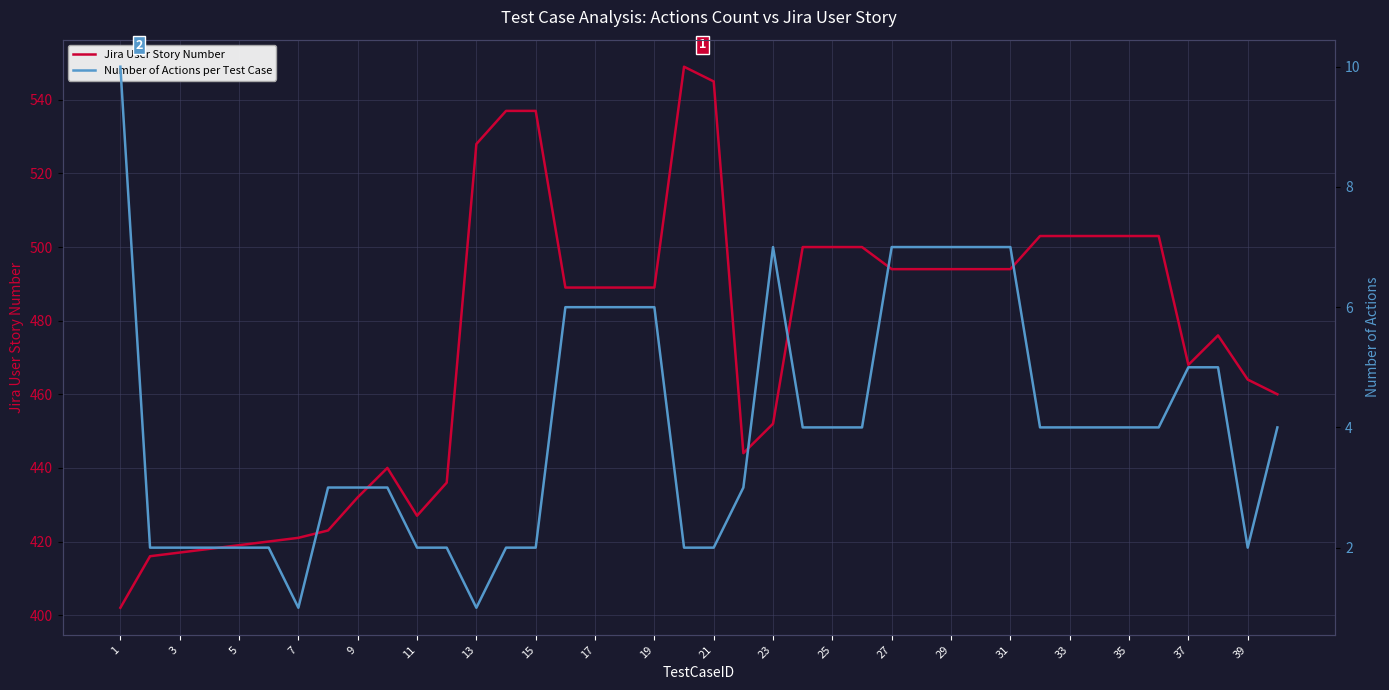

True or false: Number of Actions per Test Case and Jira User Story Number intersect in this chart.

False